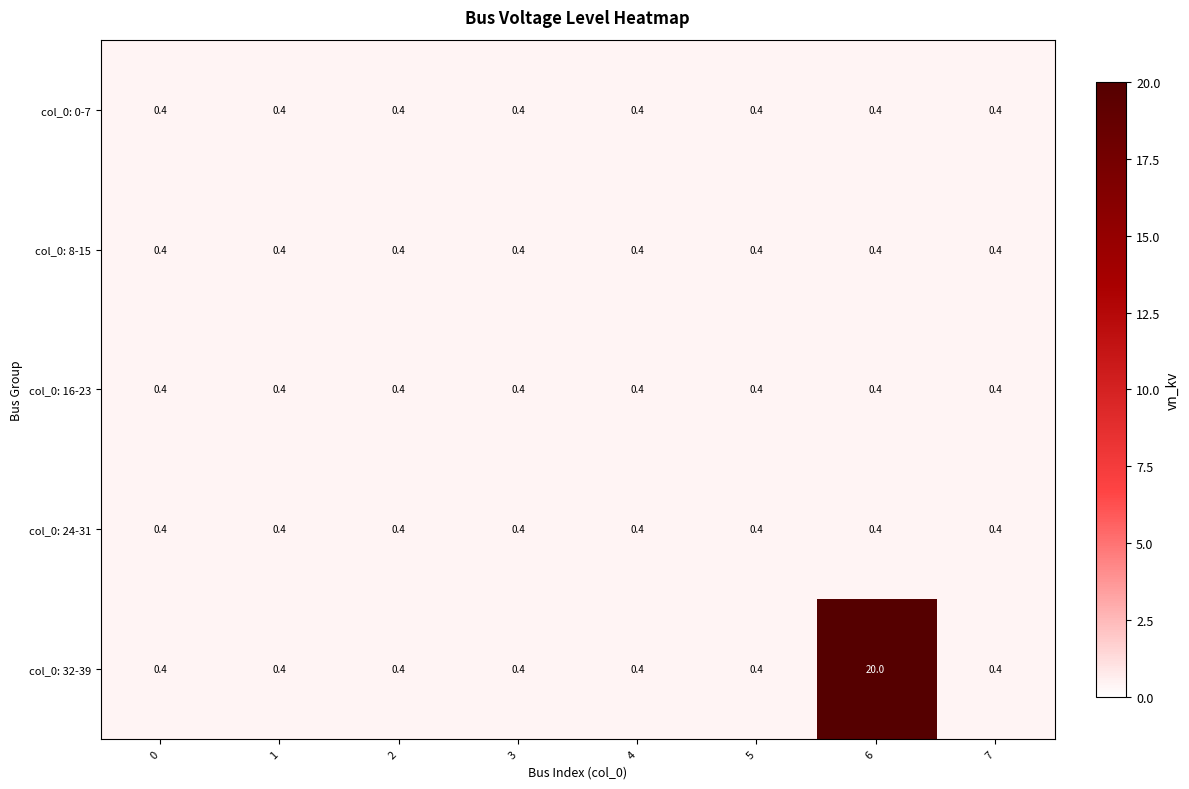

At how many categories does at least one series exceed 18?

1